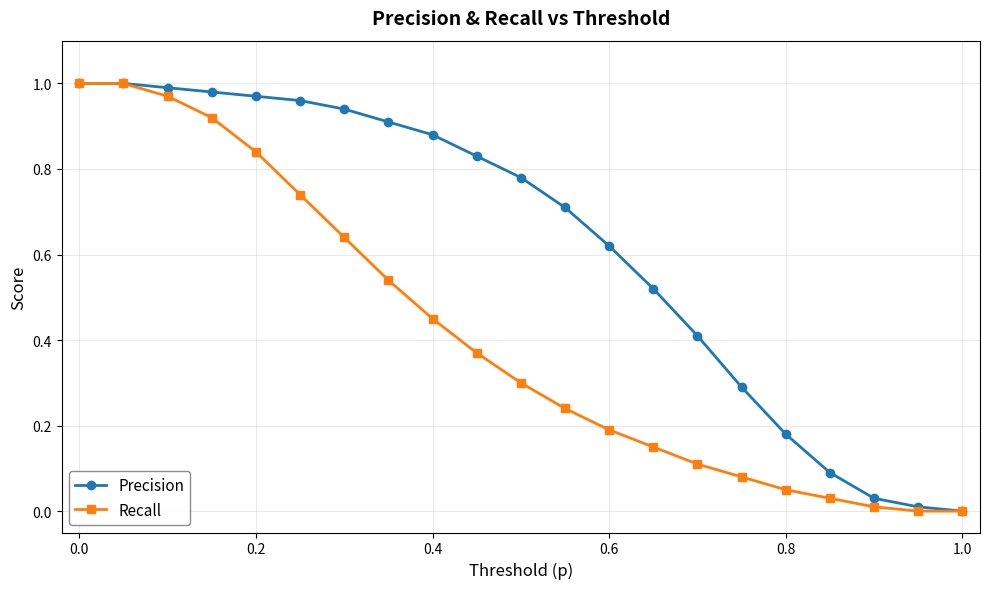

List the series in order of their overall mean, lowest first.

Recall, Precision